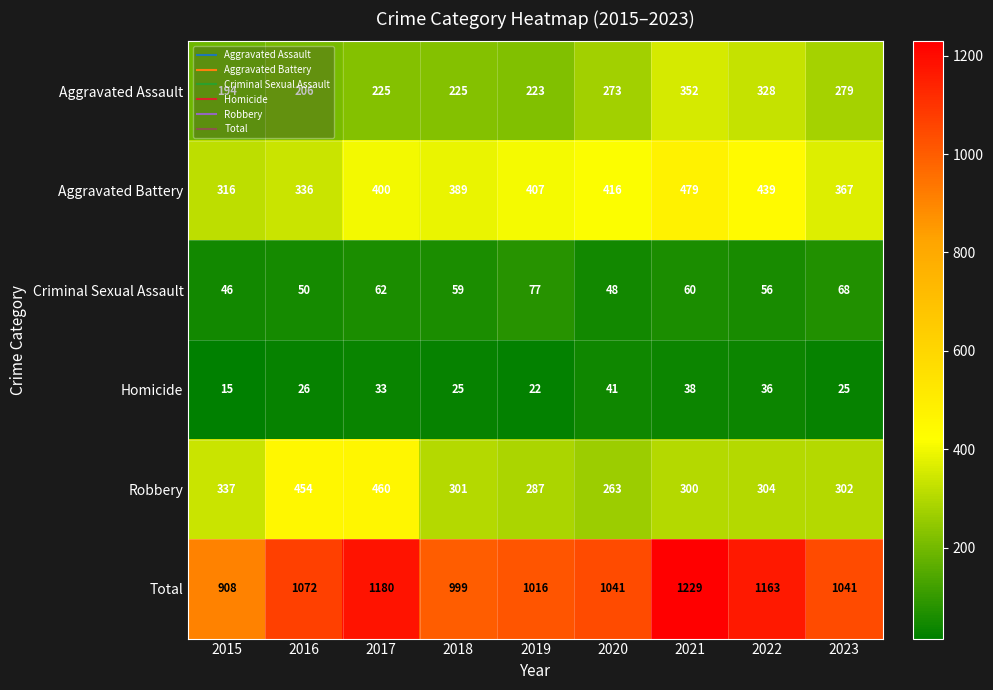

The Robbery series shows 152 at 2021. True or false?

False